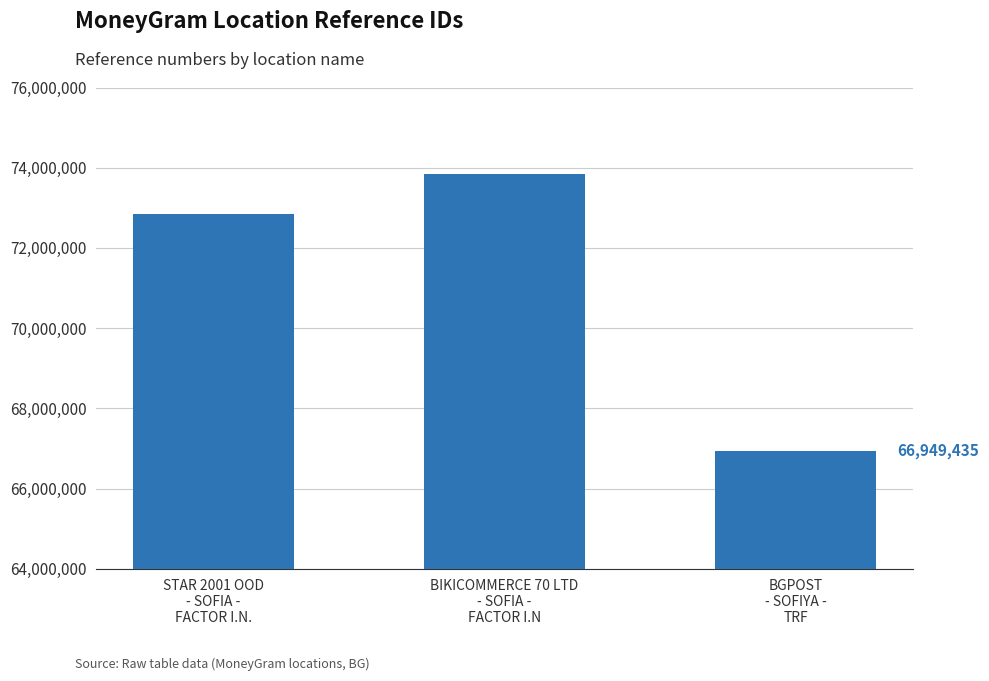

True or false: the data shows 107916539 at BGPOST
- SOFIYA -
TRF.

False